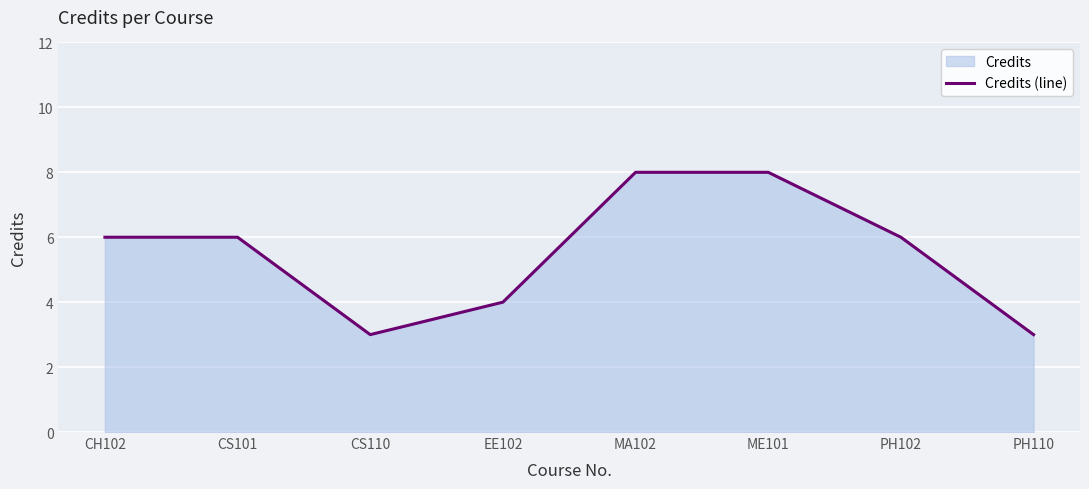

What is the value of the 6th point from the left?

8